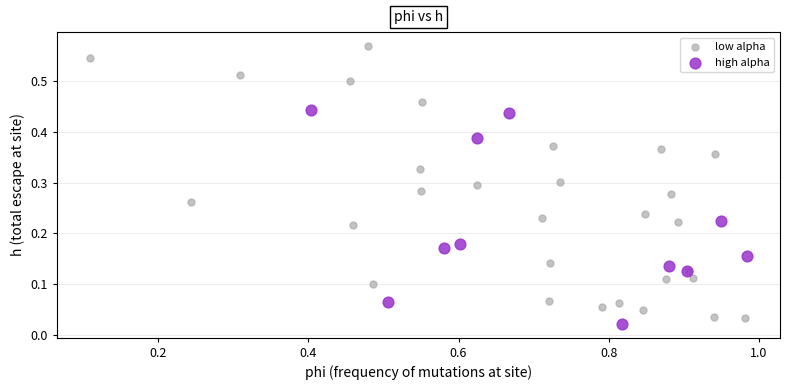

Which series reaches the maximum Y coordinate?

low alpha